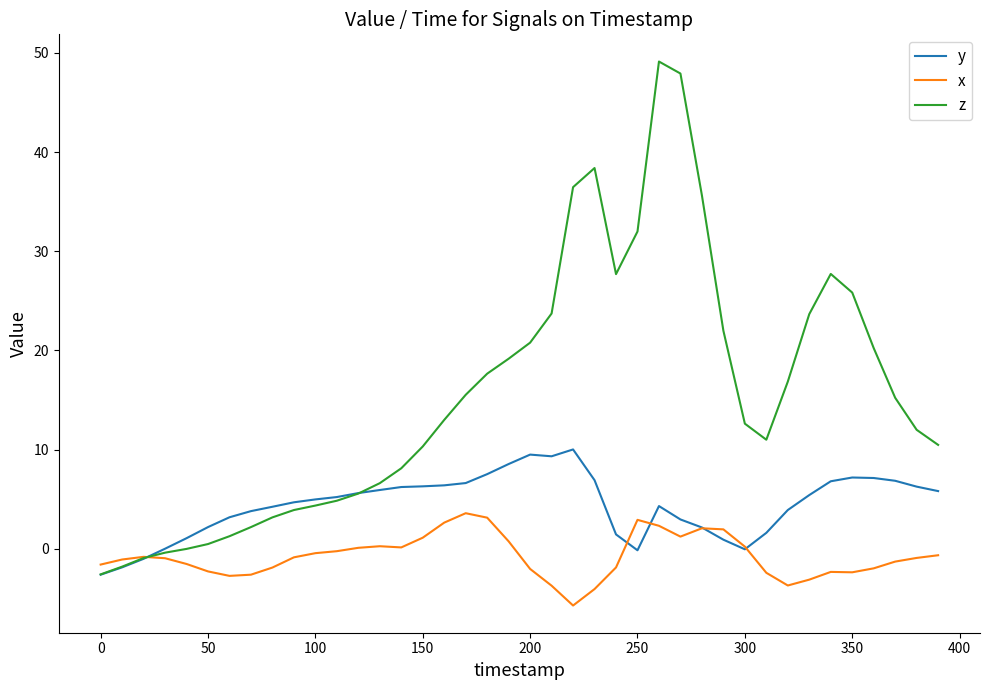

Which series has the largest total across all categories?

z